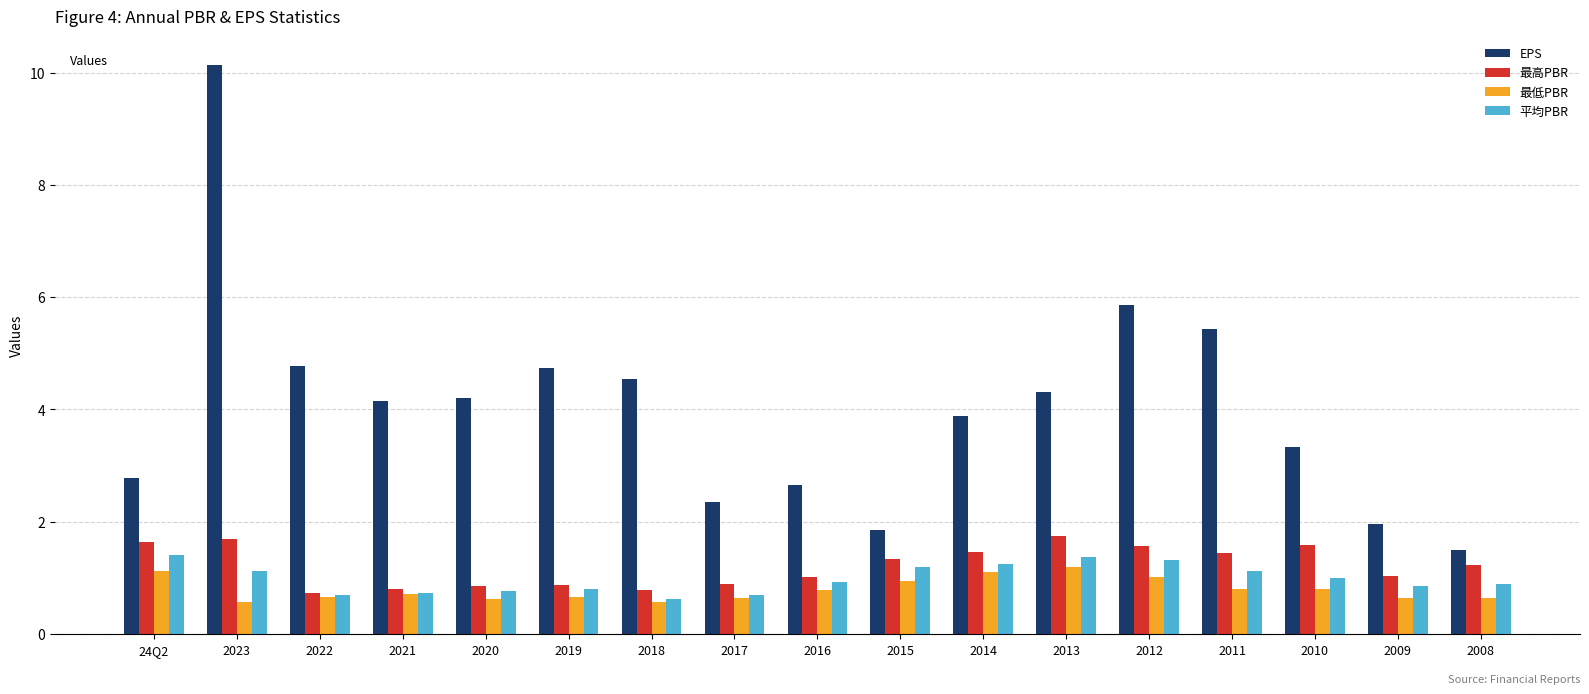

What is the minimum value shown in the chart?

0.6